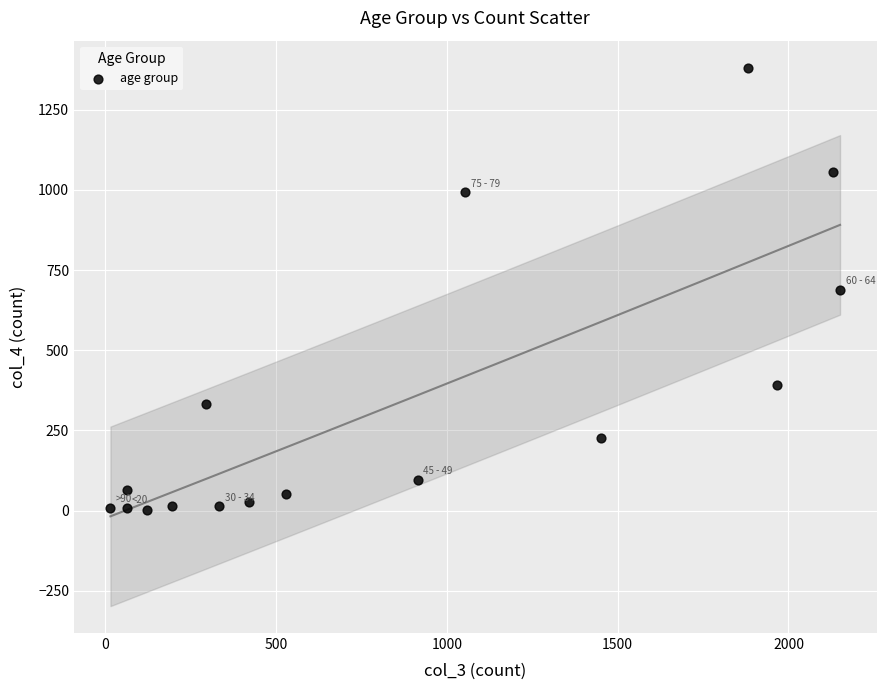

What is the range of X values (max minus min)?

2136